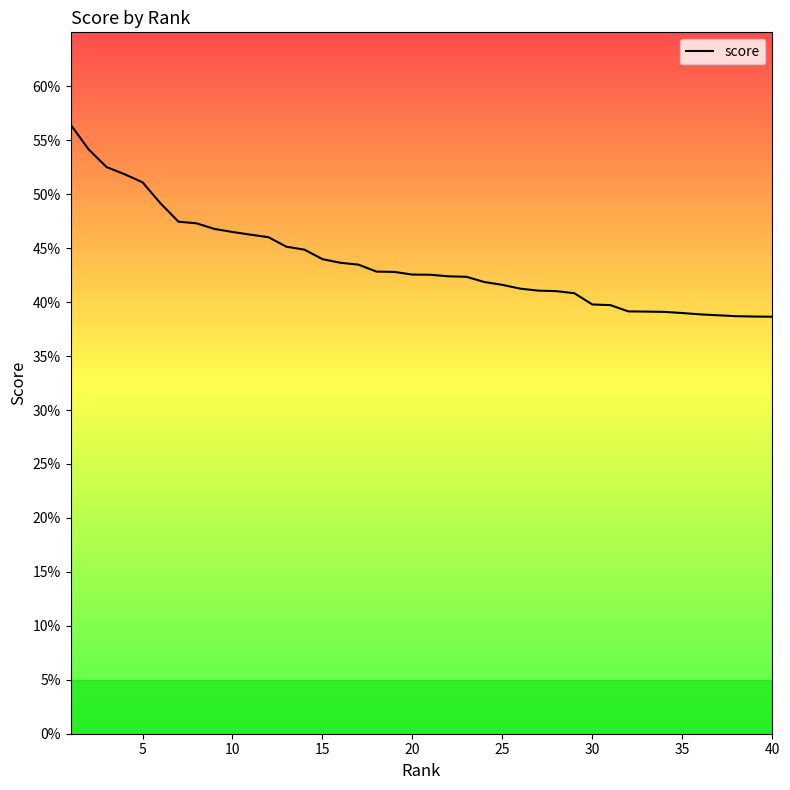

True or false: there are more than 0 points higher than both neighbors.

False